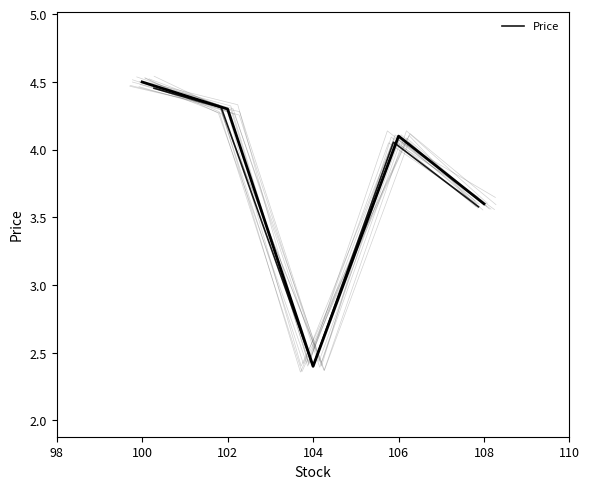

What is the value of the 2nd point from the left?

4.3